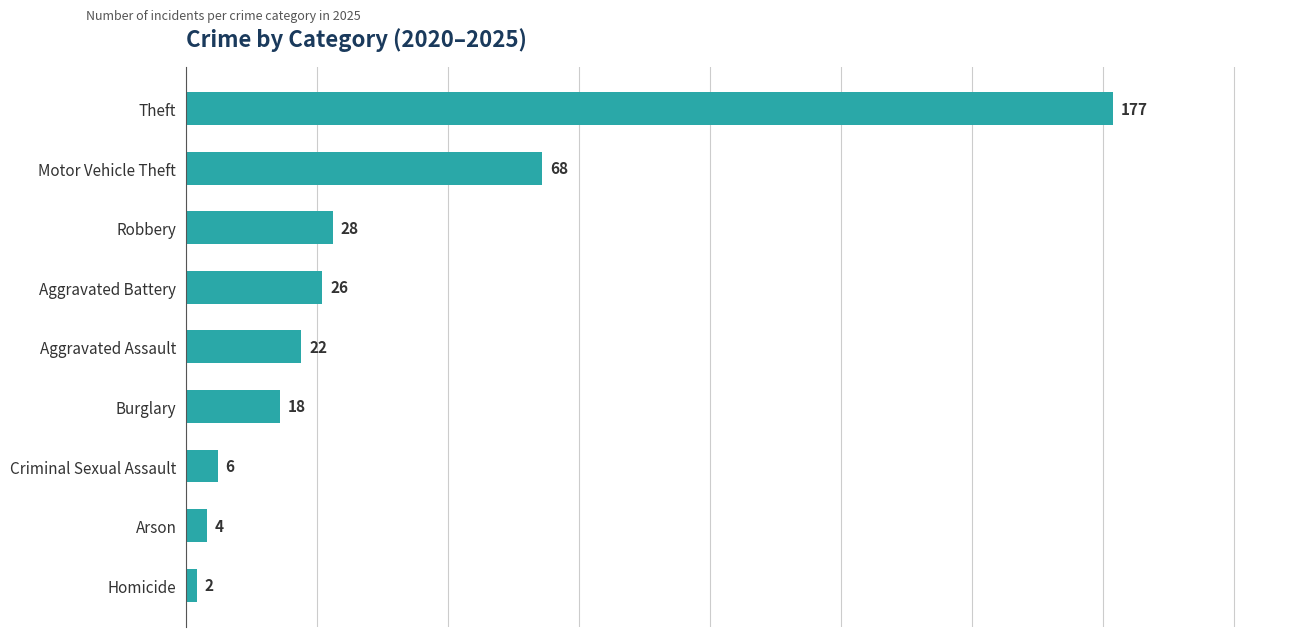

The value at Motor Vehicle Theft is 102. True or false?

False